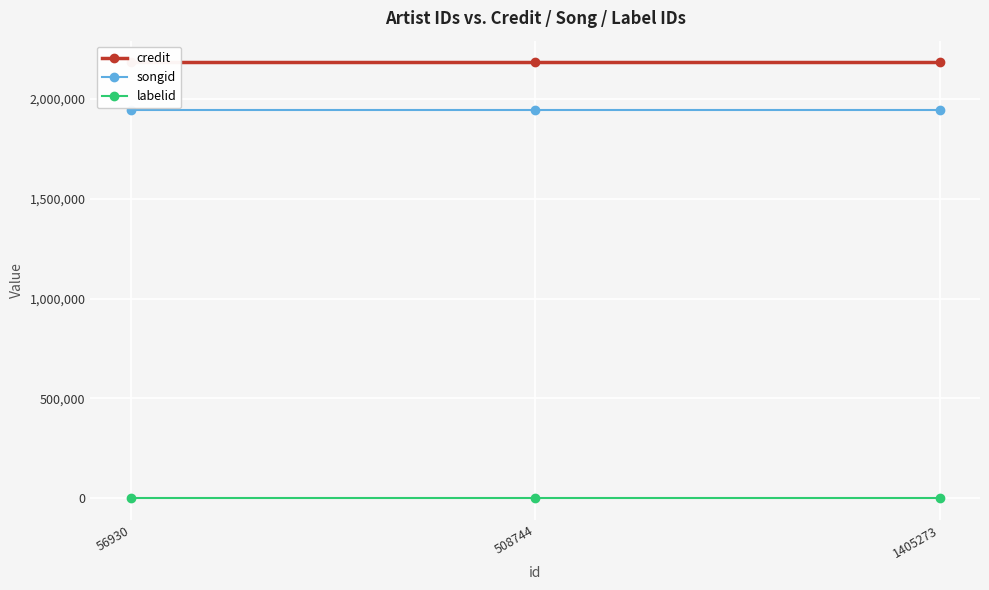

What is the average value of the credit series?

2183271